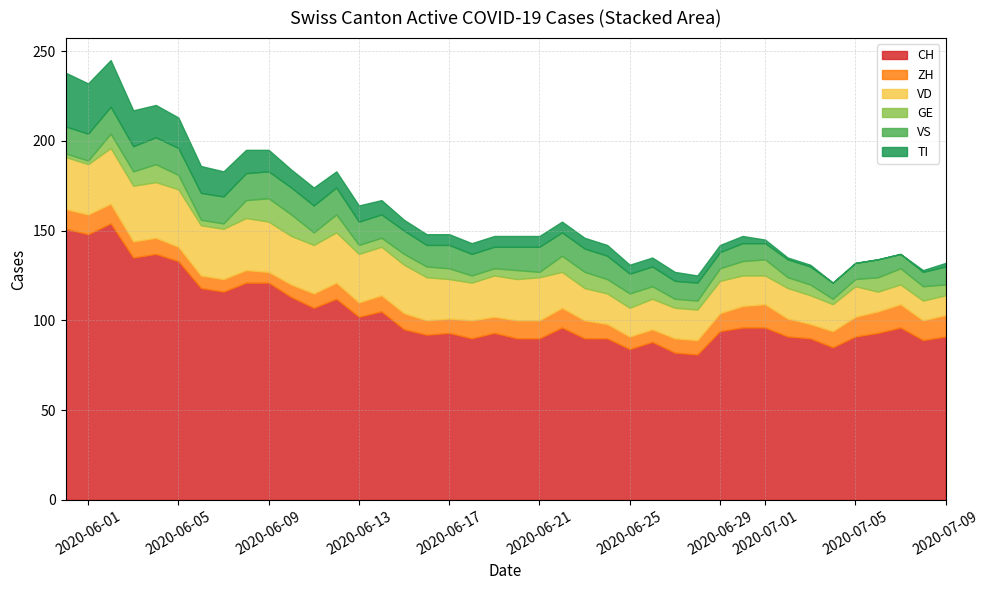

In CH, how many points are lower than both neighbors (excluding endpoints)?

11